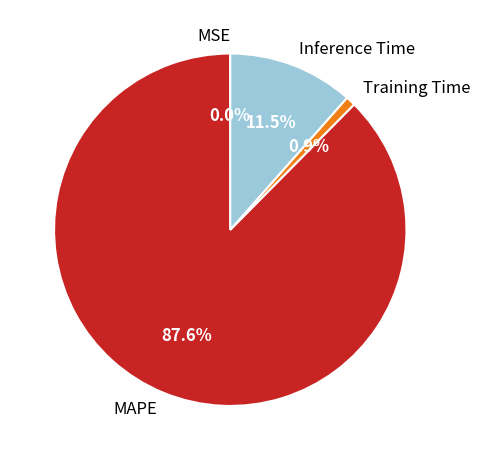

Which slice represents more than half of the pie?

MAPE